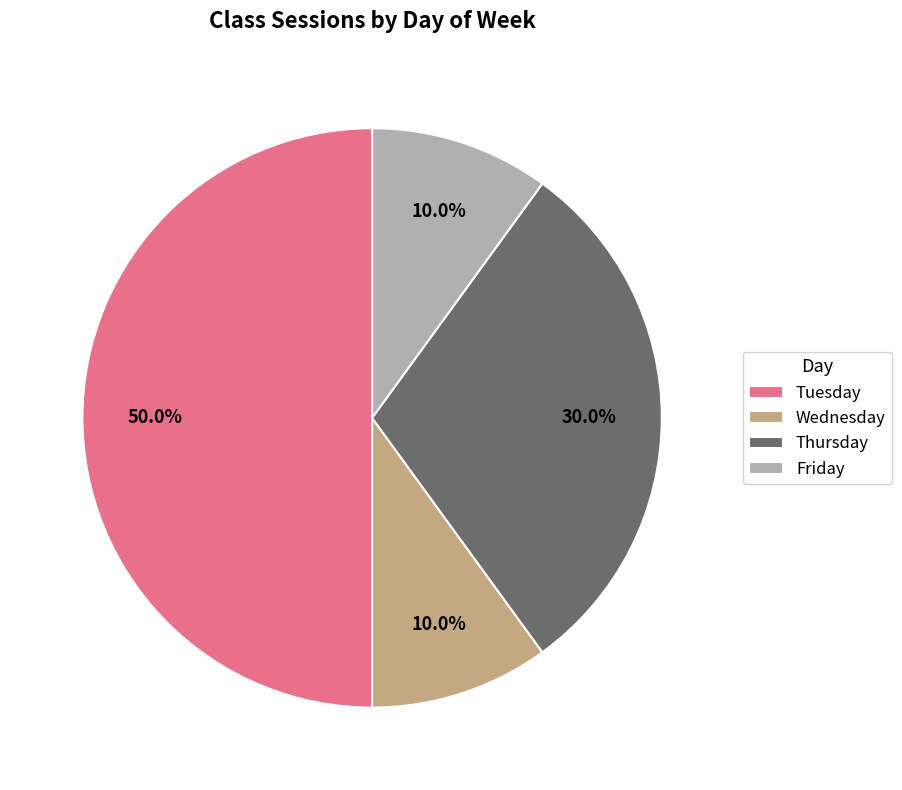

How many segments does this pie chart have?

4